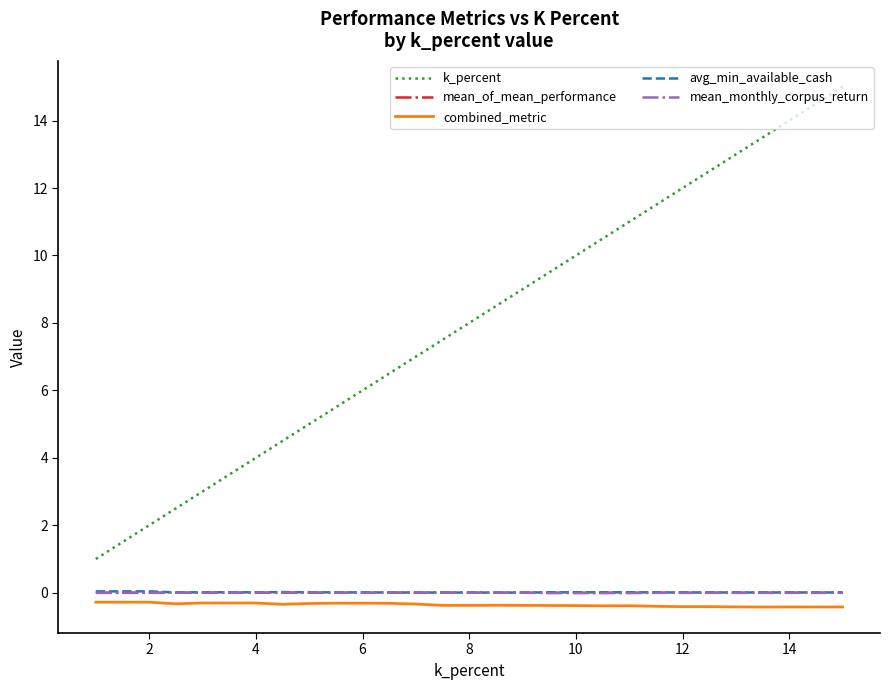

Which series has the largest total across all categories?

k_percent